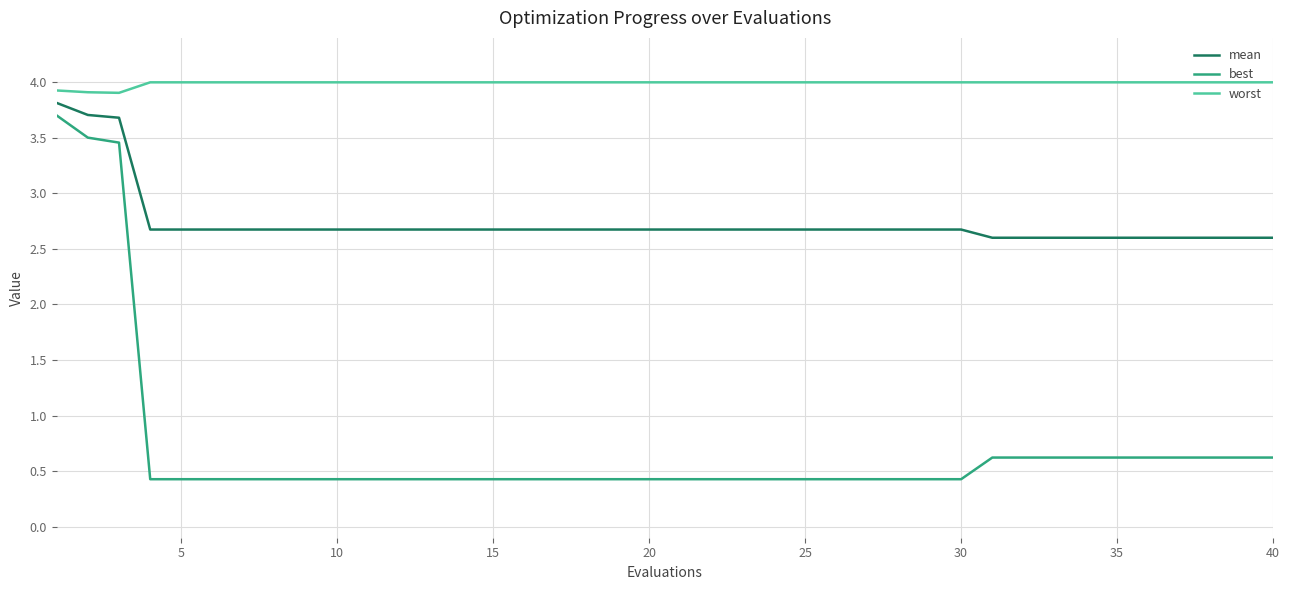

What is the difference between the maximum and minimum values in the mean series?

1.2